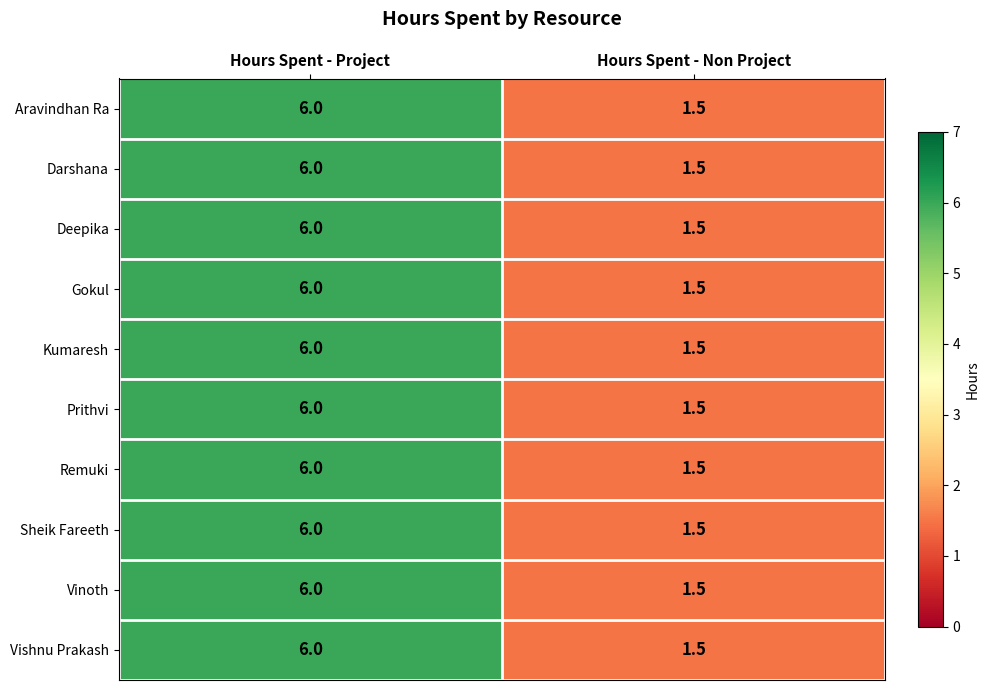

What is the maximum value for Prithvi?

6.0